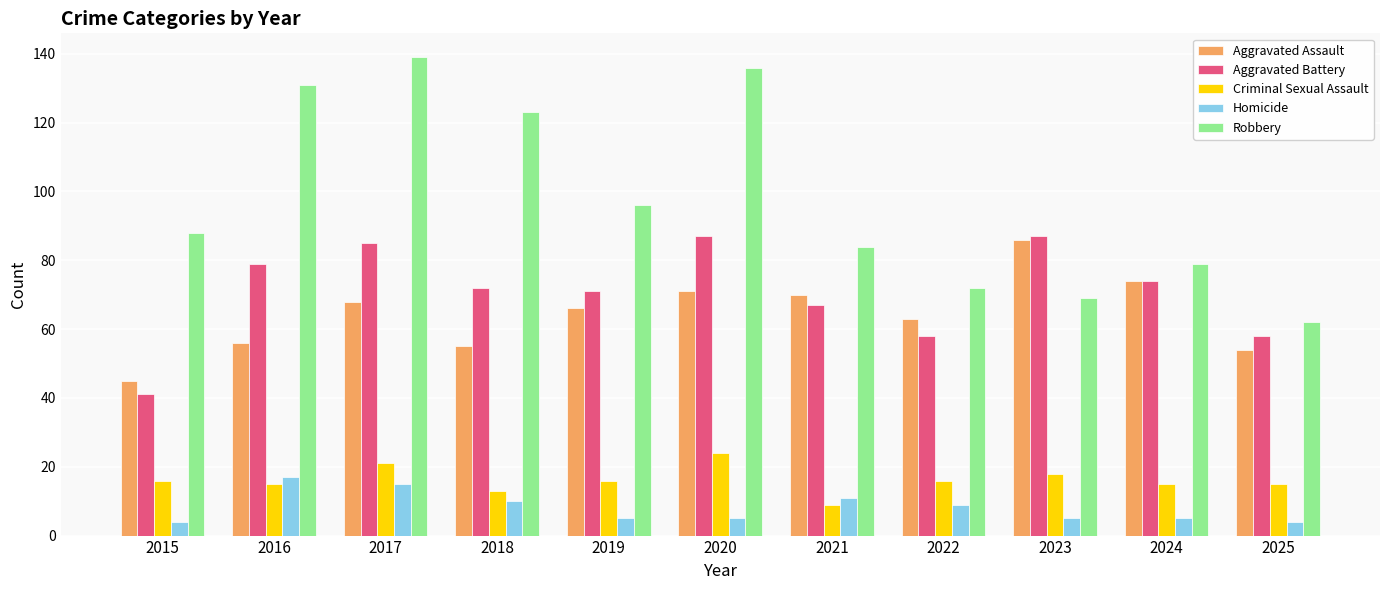

What is the difference between the Aggravated Assault values at 2020 and 2025?

17